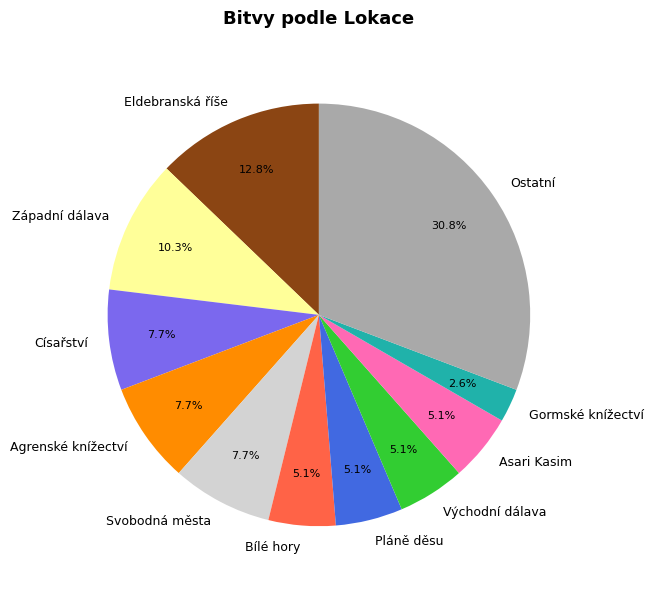

To the nearest percent, what is the difference between the largest and smallest slice percentages?

28%